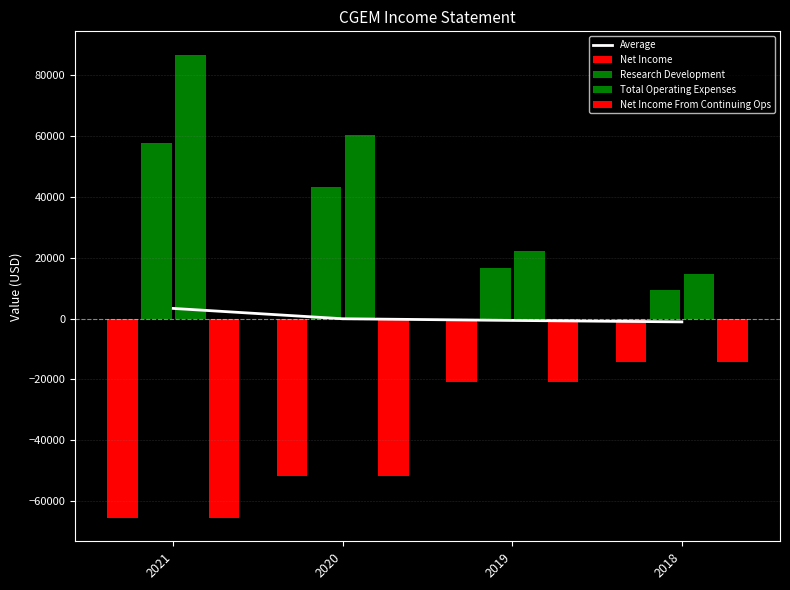

Reading right to left, extract all data points from this chart.

Average: 2018=-1050	2019=-575	2020=-25	2021=3375
Net Income: 2018=-14200	2019=-20700	2020=-51800	2021=-65600
Research Development: 2018=9600	2019=16800	2020=43200	2021=57800
Total Operating Expenses: 2018=14600	2019=22300	2020=60300	2021=86900
Net Income From Continuing Ops: 2018=-14200	2019=-20700	2020=-51800	2021=-65600